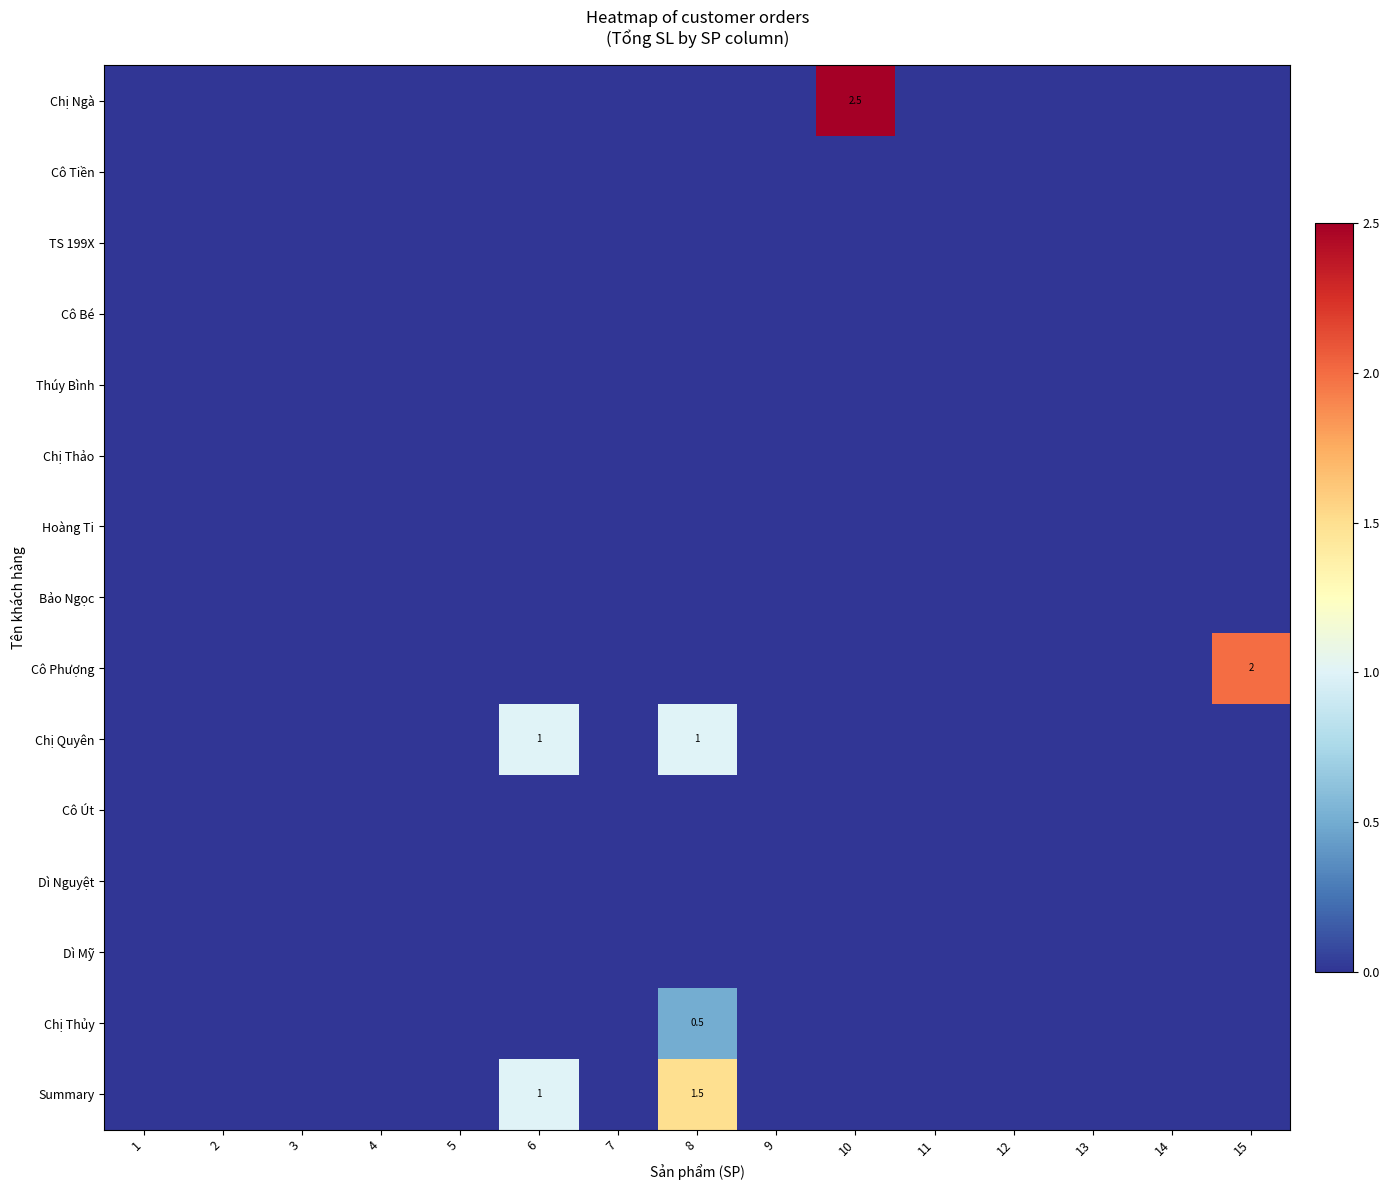

Which series has the widest spread of values?

Chị Ngà